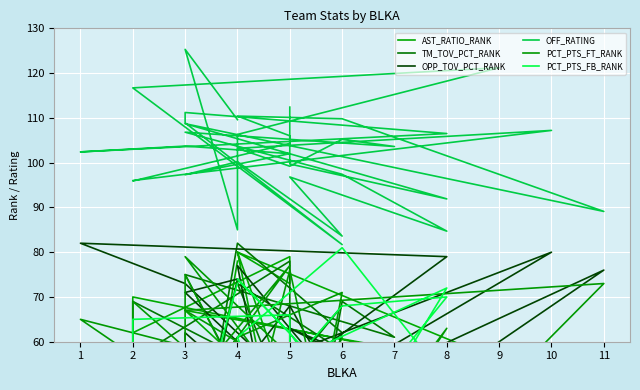

List the series in order of their peak value, lowest first.

PCT_PTS_FT_RANK, AST_RATIO_RANK, PCT_PTS_FB_RANK, TM_TOV_PCT_RANK, OPP_TOV_PCT_RANK, OFF_RATING